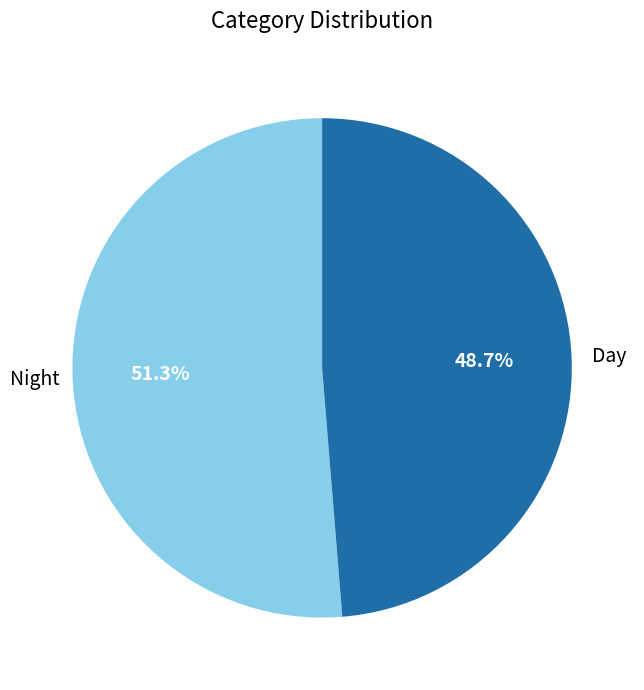

Rank the categories by value from lowest to highest.

Day, Night